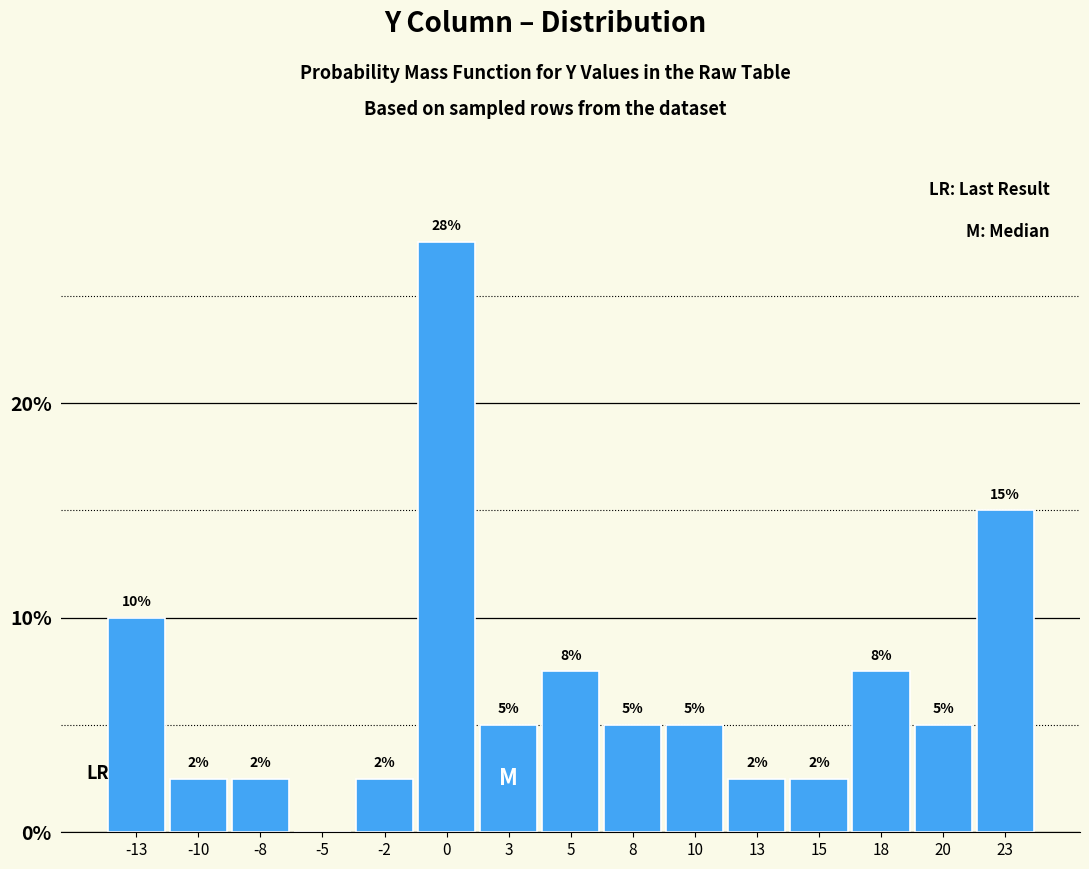

Are the bars horizontal?

No